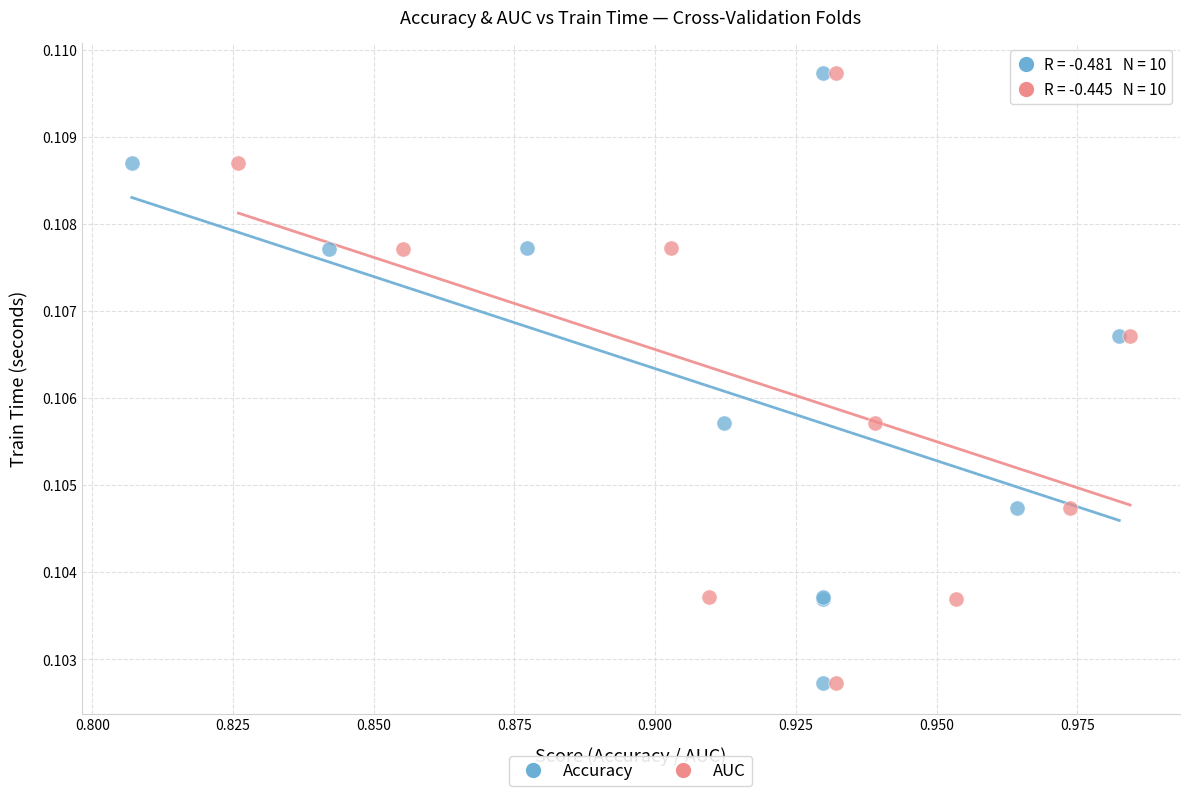

What are all the series names shown in the legend?

Accuracy, AUC